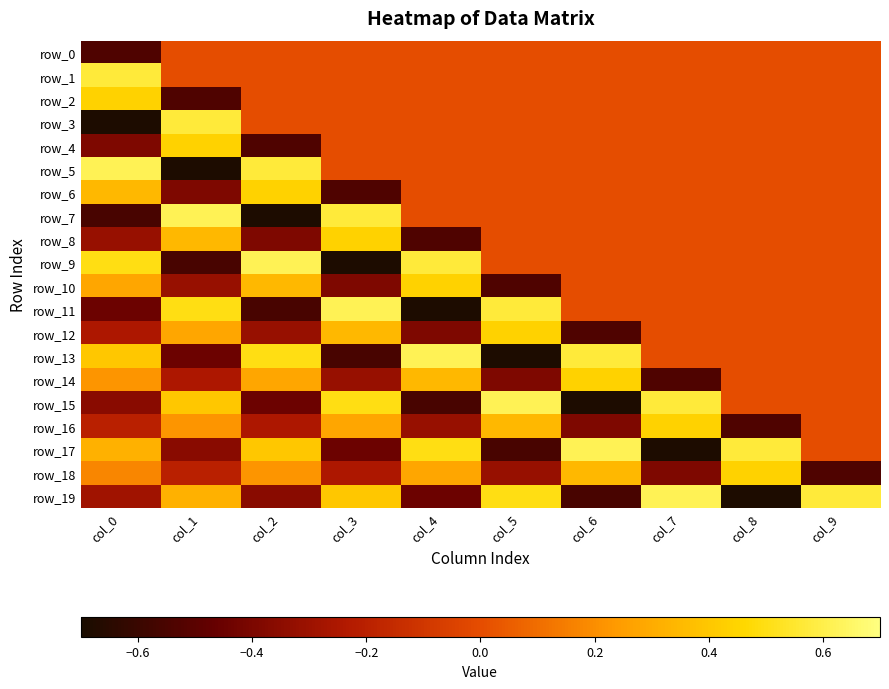

How many data points does each series have?

10